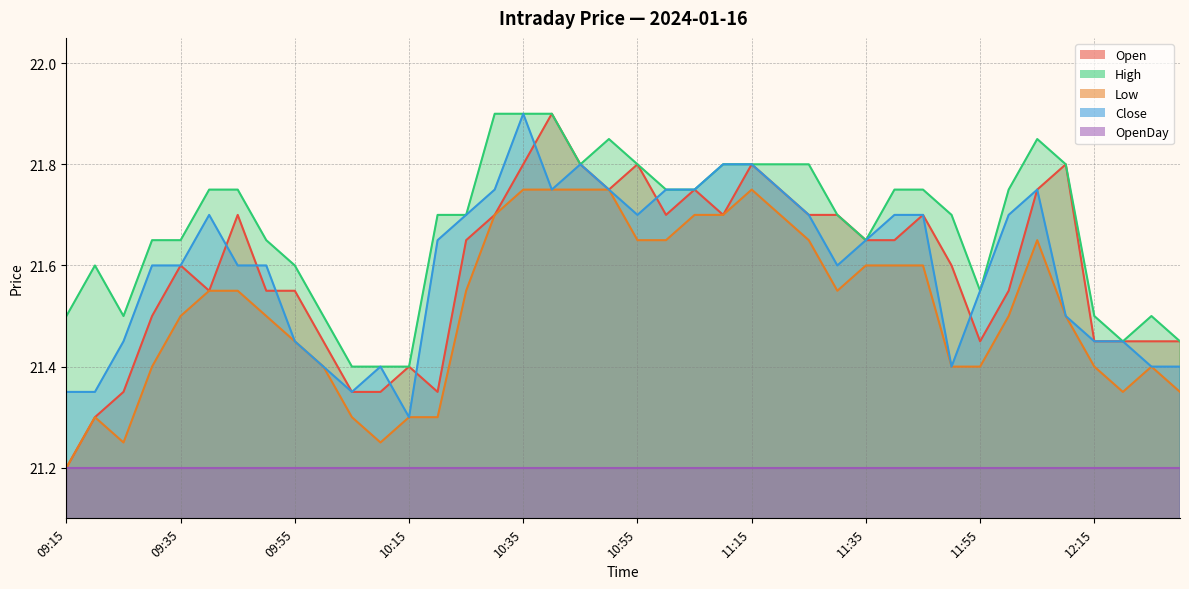

True or false: Low has more than 0 interior local peaks.

True